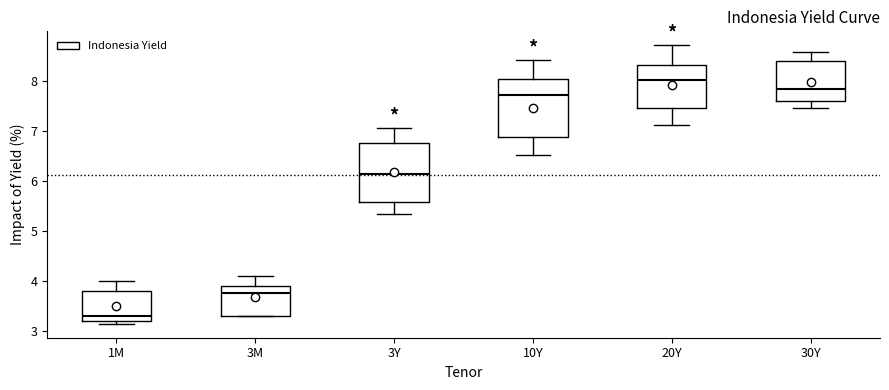

Reading left to right, transcribe this box plot: for each box, give where its median line is, the range the box spans, and where its two whiskers end, as read against the y-axis. The values are not printed on the chart, so give them approximately, as read against the axis.

1M: median 3.3, box 3.2 to 3.8, whiskers 3.2 (just below the box's lower edge) to 4.0
3M: median 3.8, box 3.3 to 3.9, whiskers 3.3 to 4.1
3Y: median 6.1, box 5.6 to 6.8, whiskers 5.3 to 7.1
10Y: median 7.7, box 6.9 to 8.0, whiskers 6.5 to 8.4
20Y: median 8.0, box 7.5 to 8.3, whiskers 7.1 to 8.7
30Y: median 7.8, box 7.6 to 8.4, whiskers 7.5 to 8.6